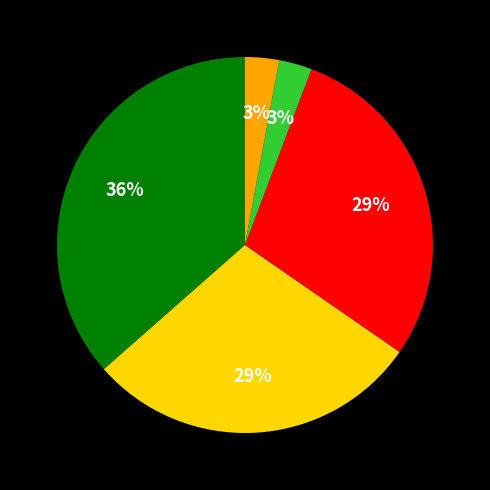

To the nearest percent, what is the average slice percentage?

20%